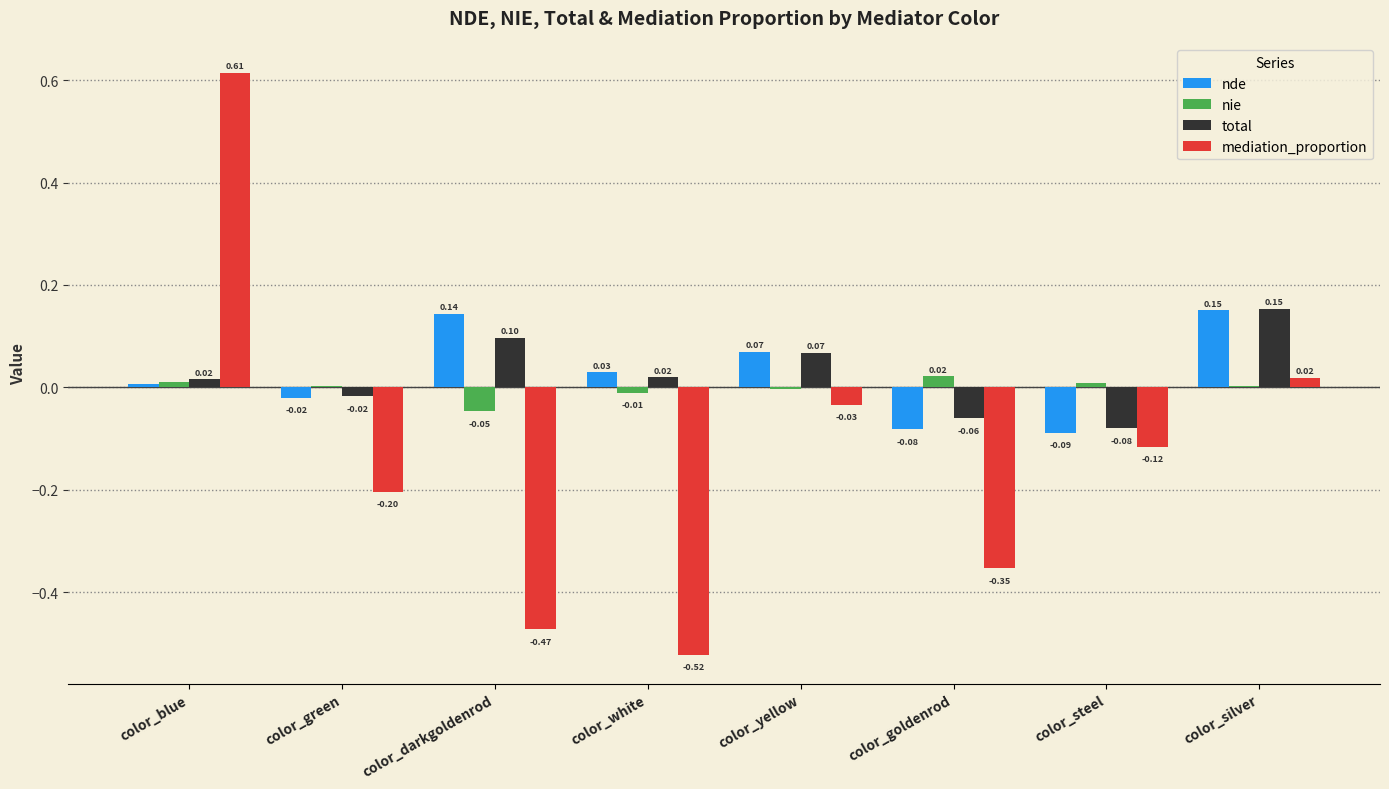

At which label does nie reach its peak?

color_goldenrod